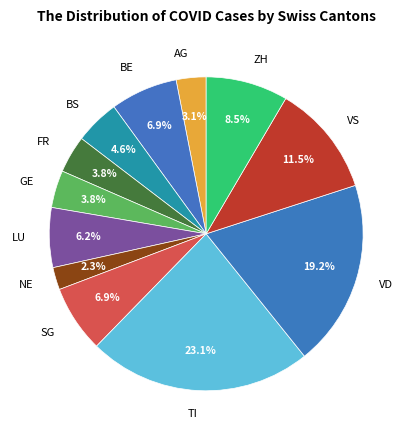

To the nearest percent, what percentage of the pie is FR?

4%